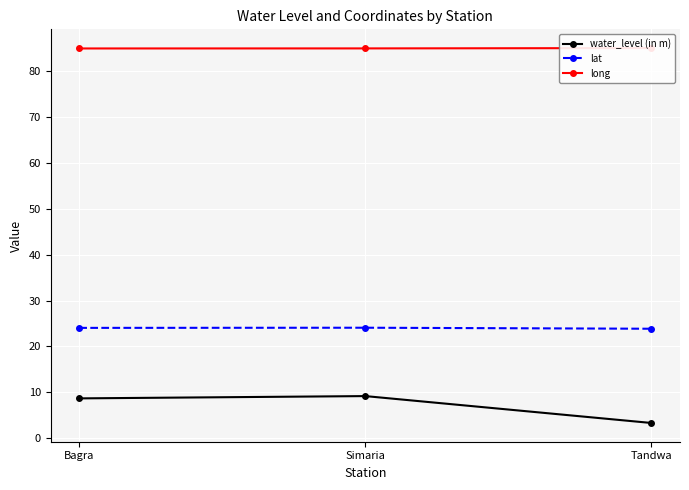

Between Tandwa and Simaria, which is larger?

Simaria